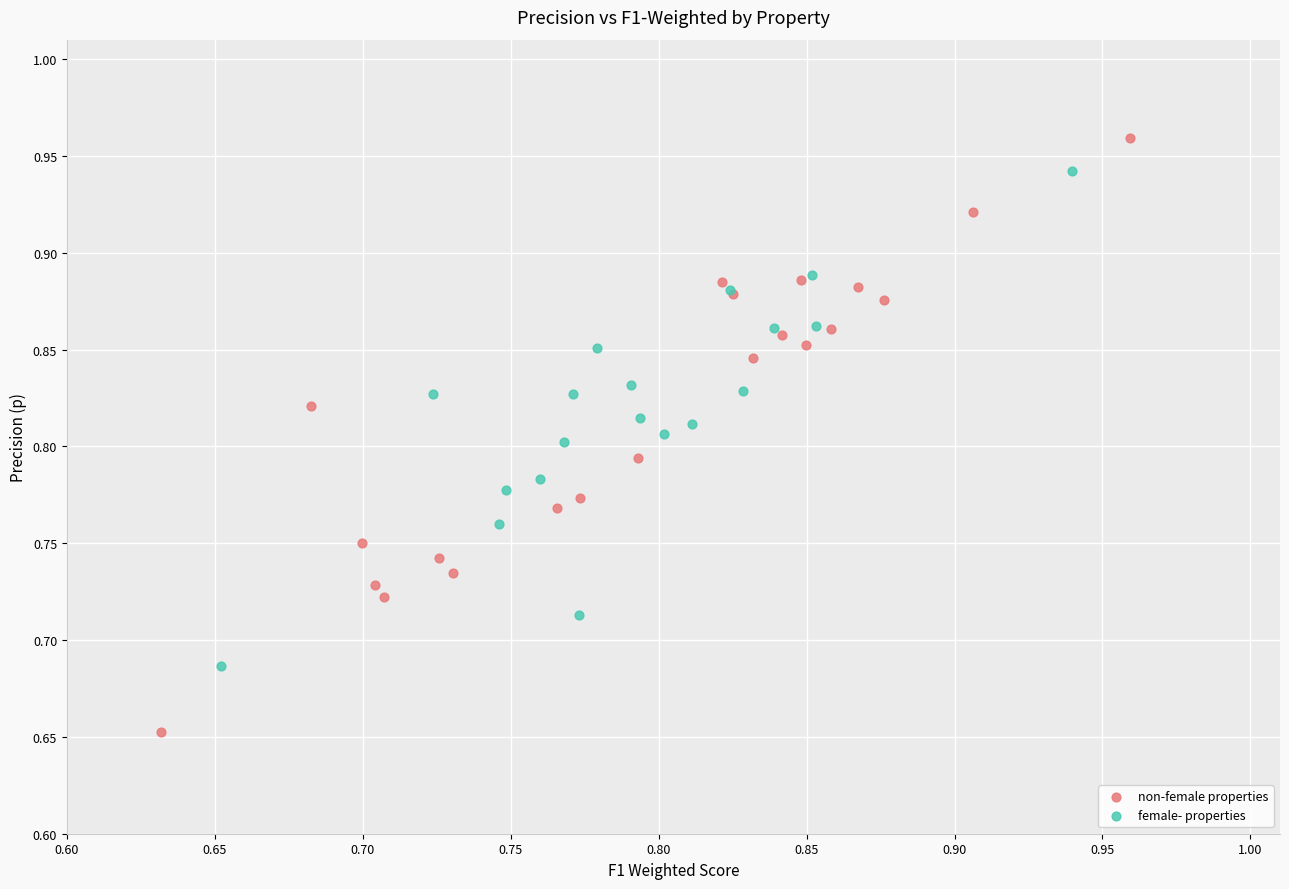

Which series reaches the minimum Y coordinate?

non-female properties